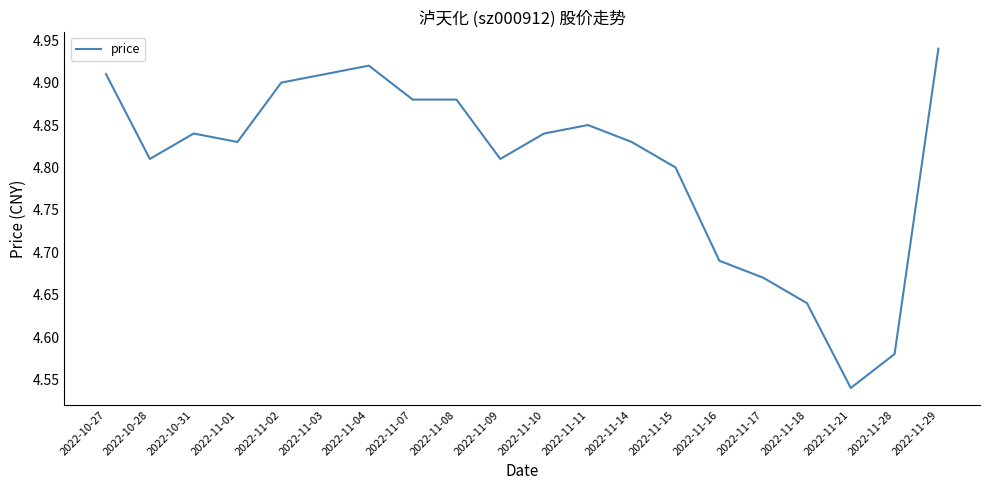

At which label is the value closest to 4?

2022-11-21